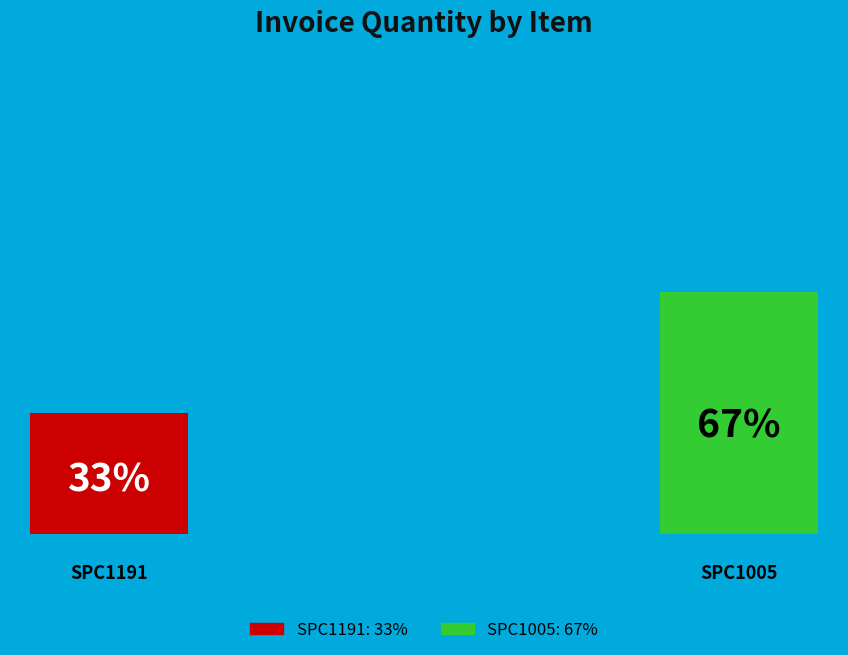

Is it true that SPC1005 is 67% of the pie?

True